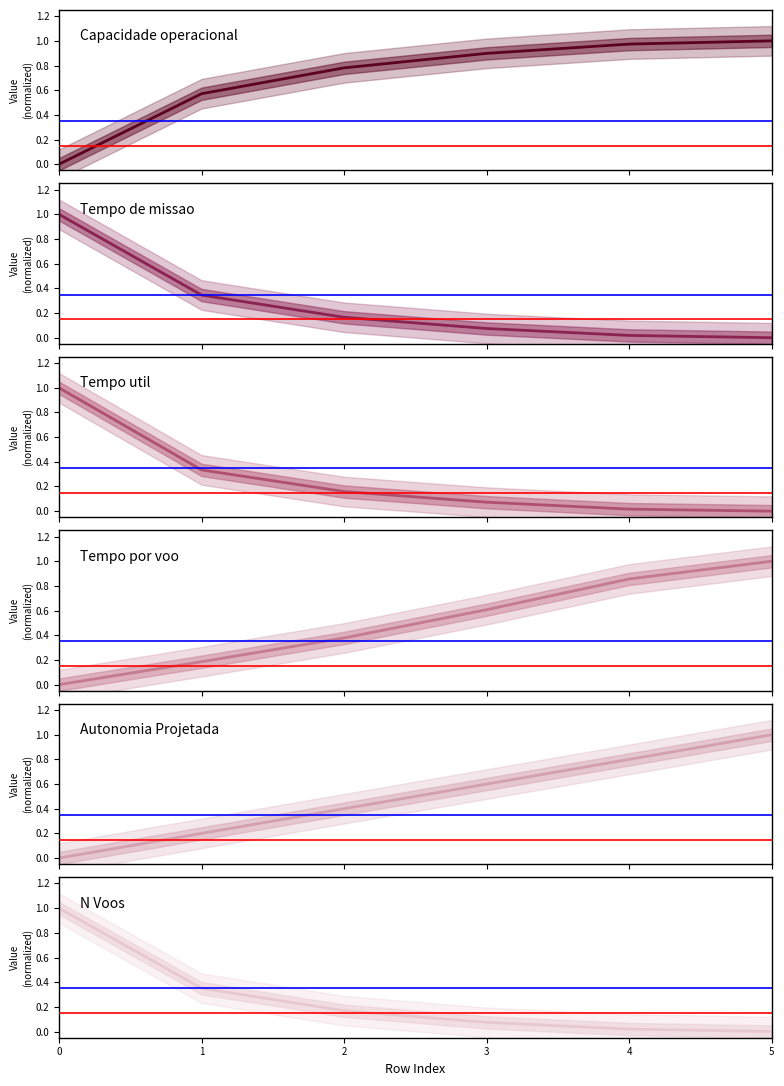

Reading left to right, extract all data points from this chart.

Capacidade operacional [ha/h]: 0.0	0.6	0.8	0.9	1.0	1.0
Tempo de missao [h]: 1.0	0.3	0.2	0.1	0.0	0.0
Tempo util [h]: 1.0	0.3	0.2	0.1	0.0	0.0
Tempo por voo [min]: 0.0	0.2	0.4	0.6	0.9	1.0
Autonomia Projetada [h]: 0.0	0.2	0.4	0.6	0.8	1.0
N Voos: 1.0	0.4	0.2	0.1	0.0	0.0